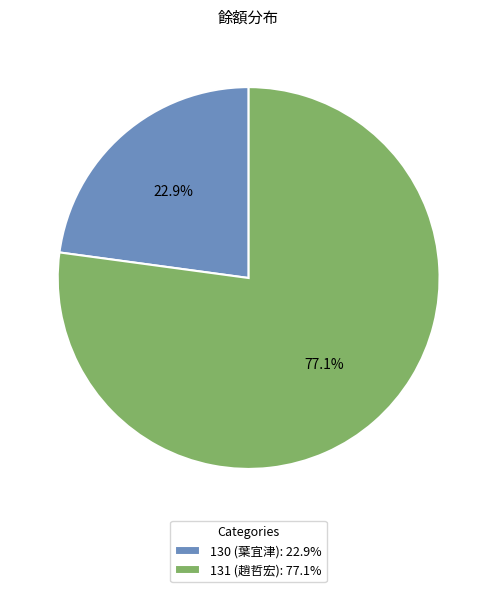

To the nearest percent, what is the difference between the 130 and 131 slice percentages?

54%